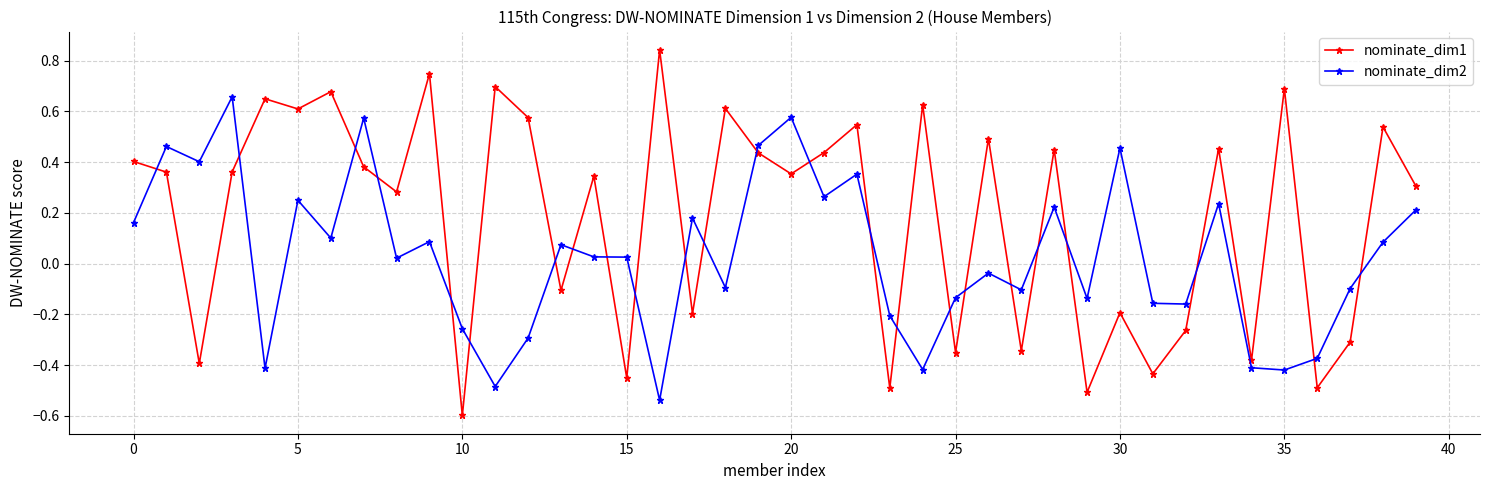

What is the smallest value displayed?

-0.6